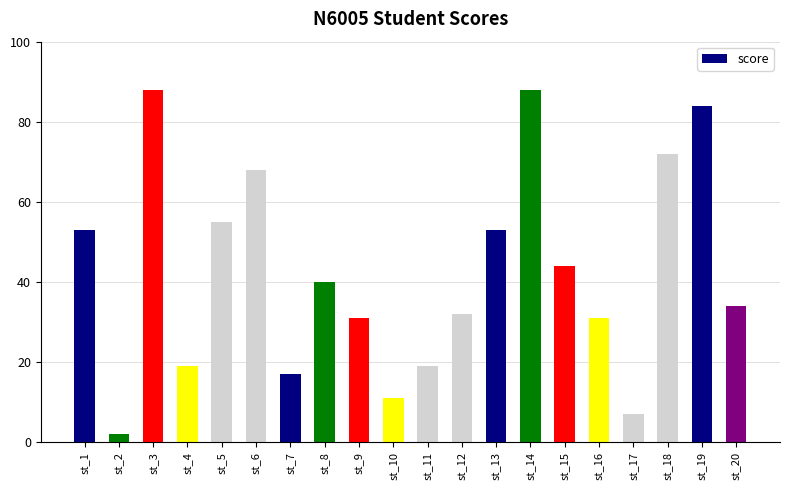

How many data points are less than 40?

10